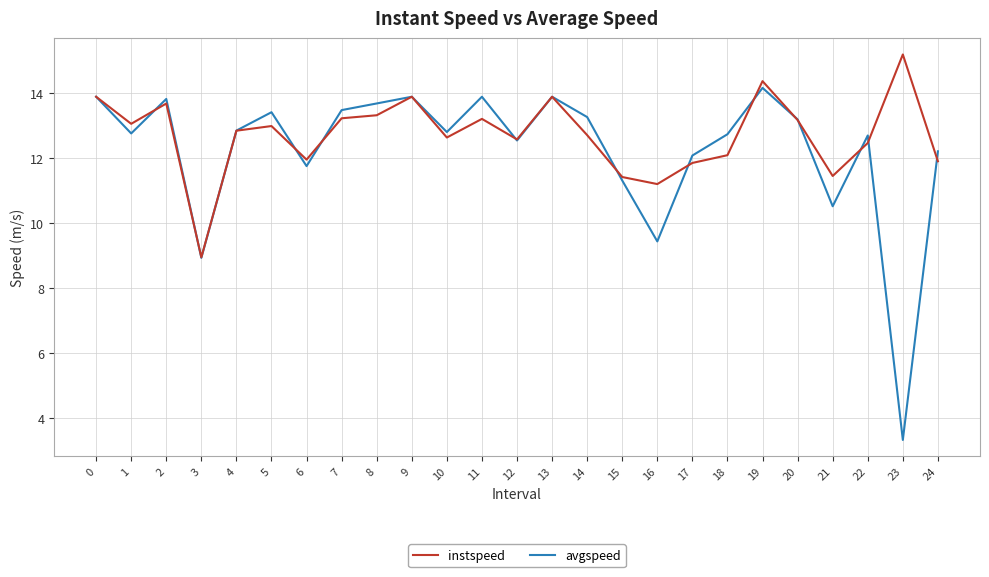

Where is the first local maximum for avgspeed?

2